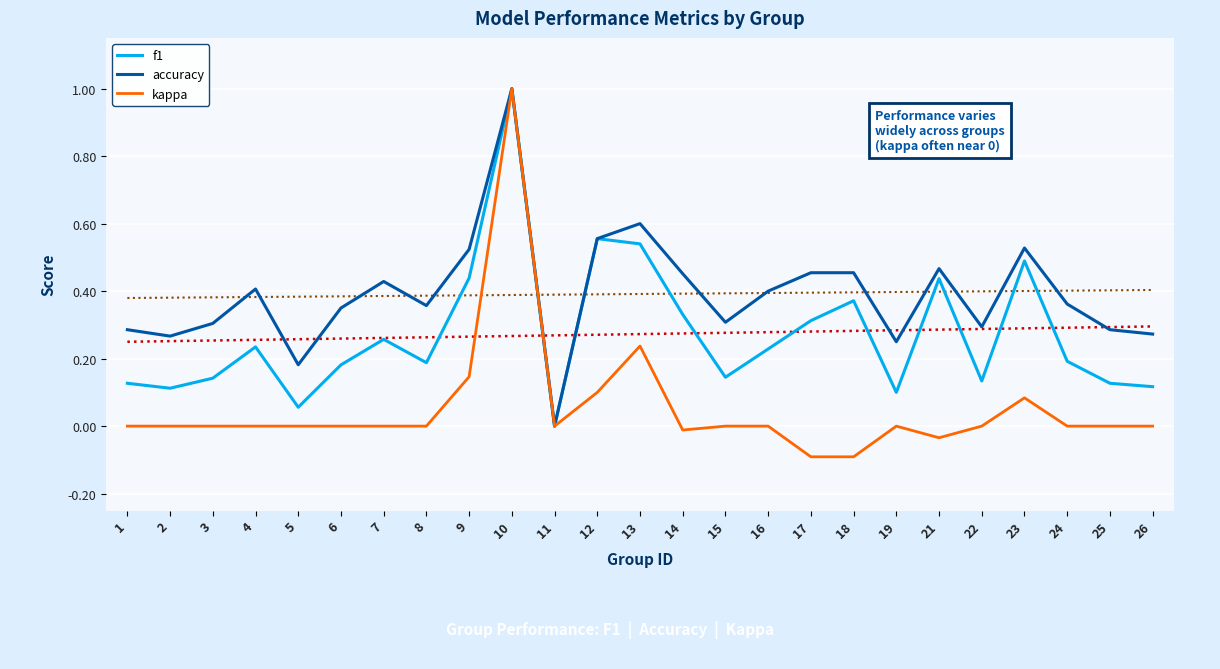

How many accuracy values are between 0 and 1?

25